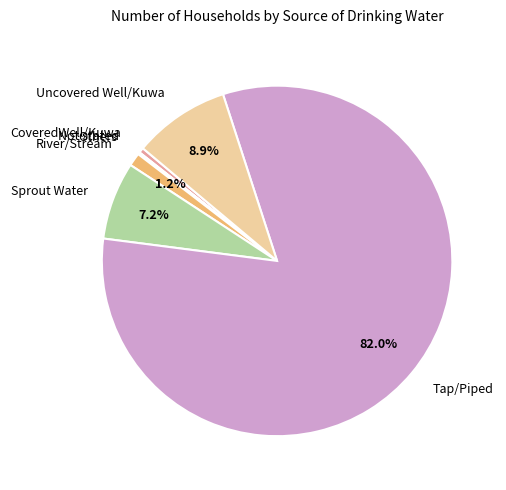

To the nearest percent, what percentage of the pie is Sprout Water?

7%